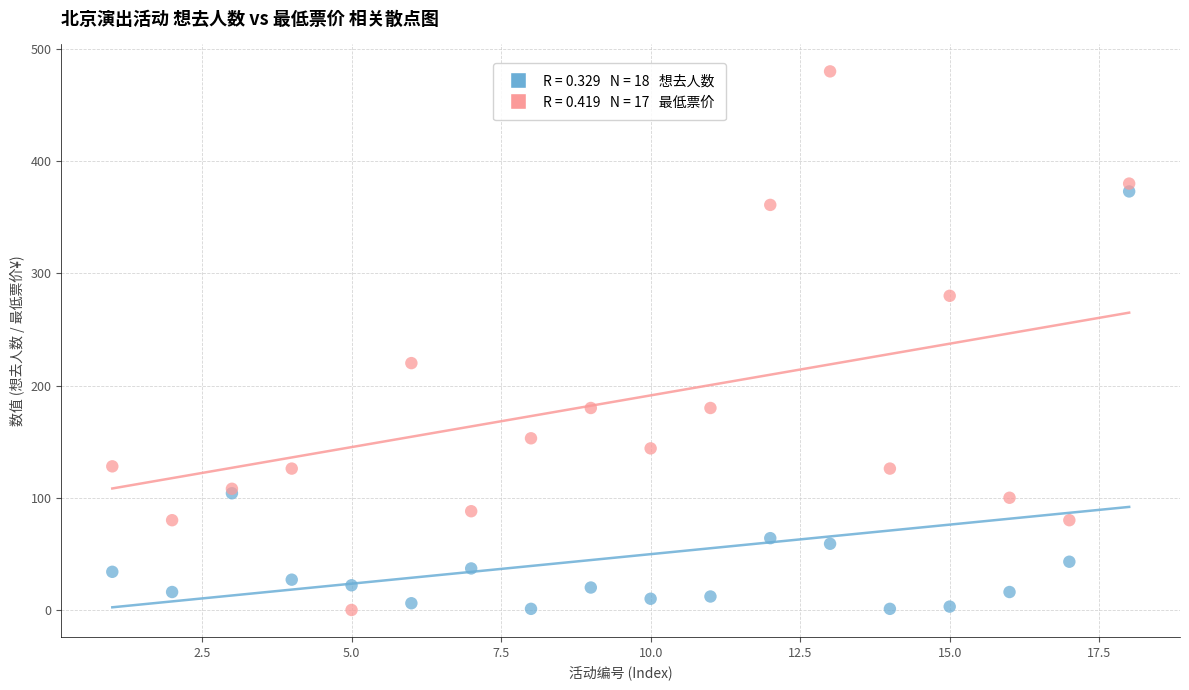

Across all series, what Y value is closest to 240?

220